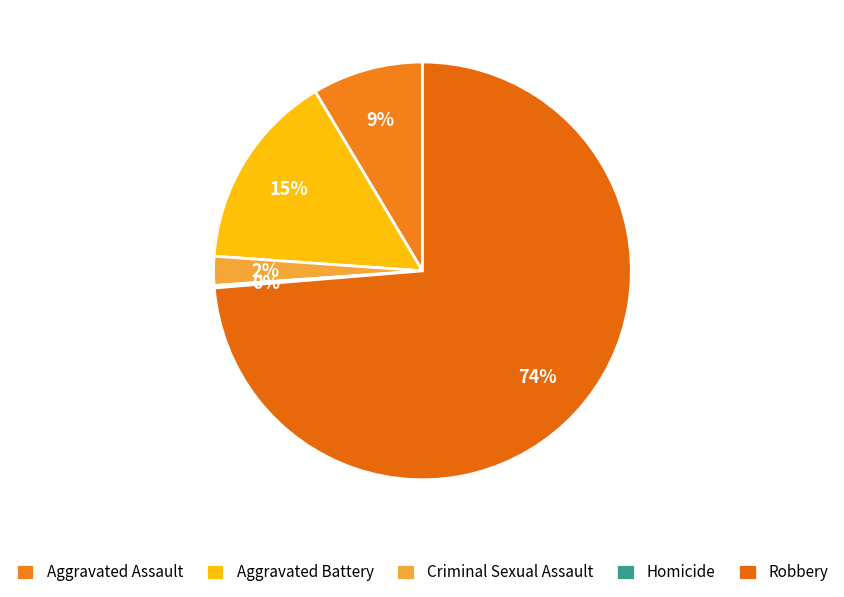

Is there any slice that represents more than half of the pie?

Yes